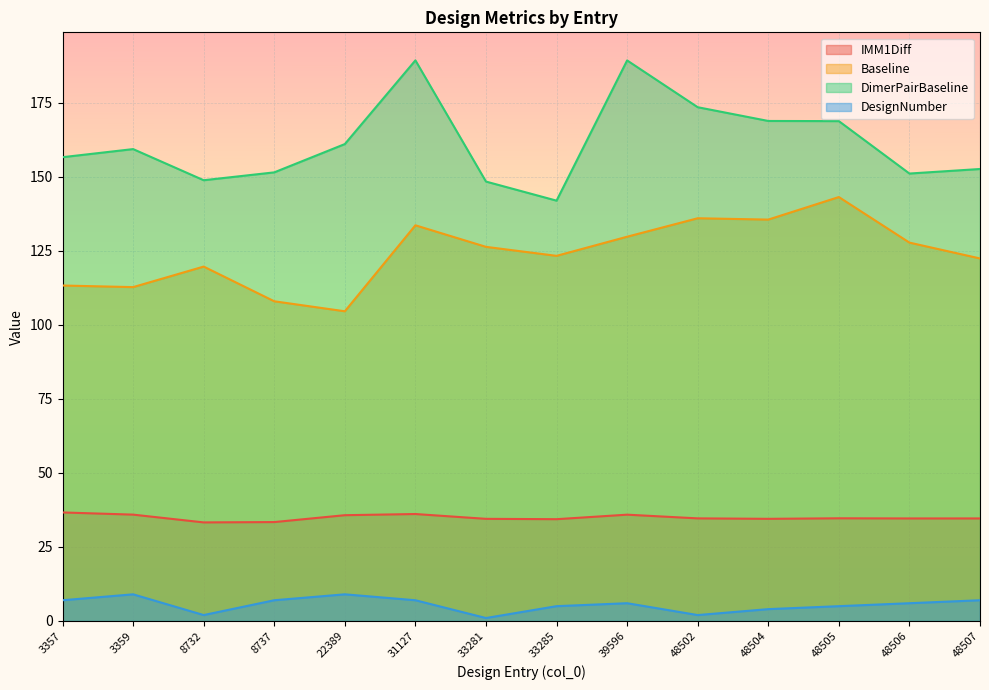

What are all the series names shown in the legend?

IMM1Diff, Baseline, DimerPairBaseline, DesignNumber